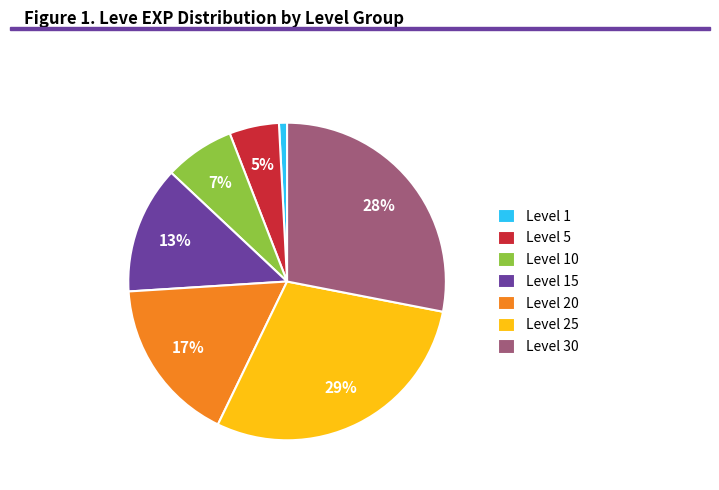

Do Level 20 and Level 25 together represent more than half of the pie?

No